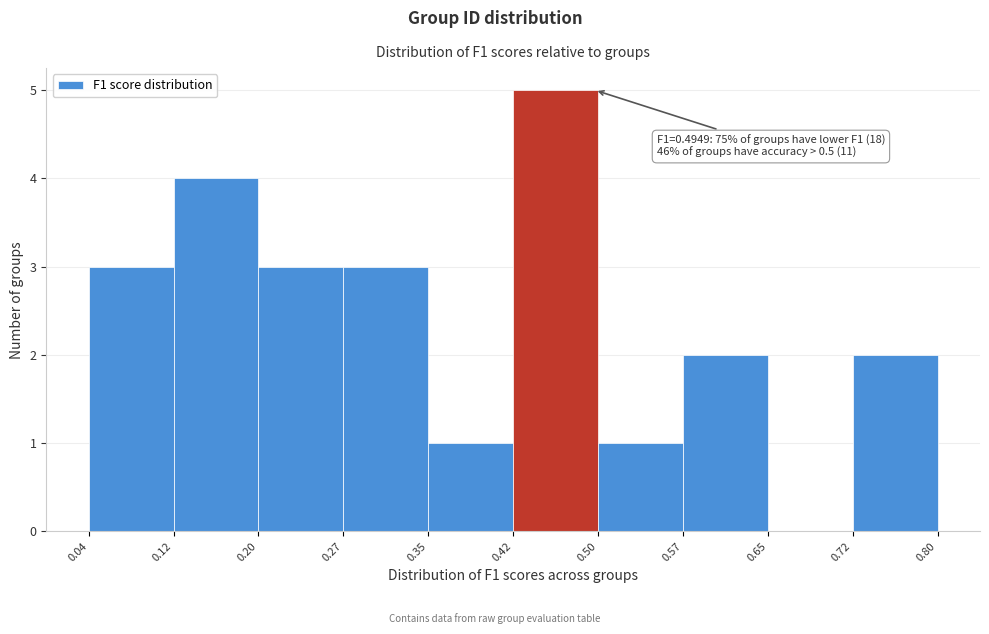

Over which range of the x-axis is the bar tallest?

0.42 to 0.50